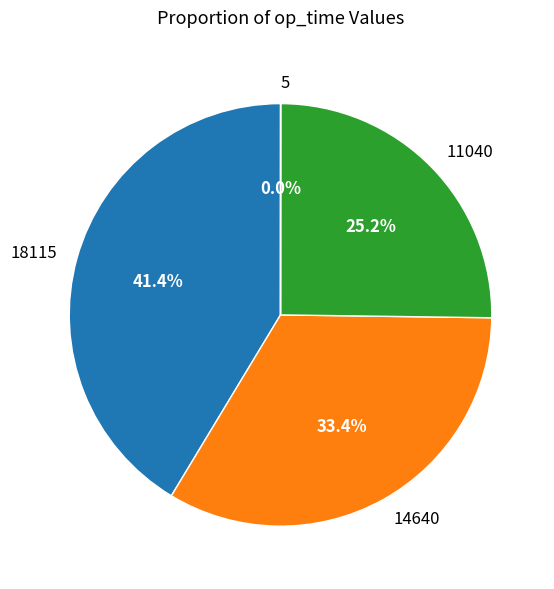

What is the ratio of the value at 11040 to the value at 14640?

0.8